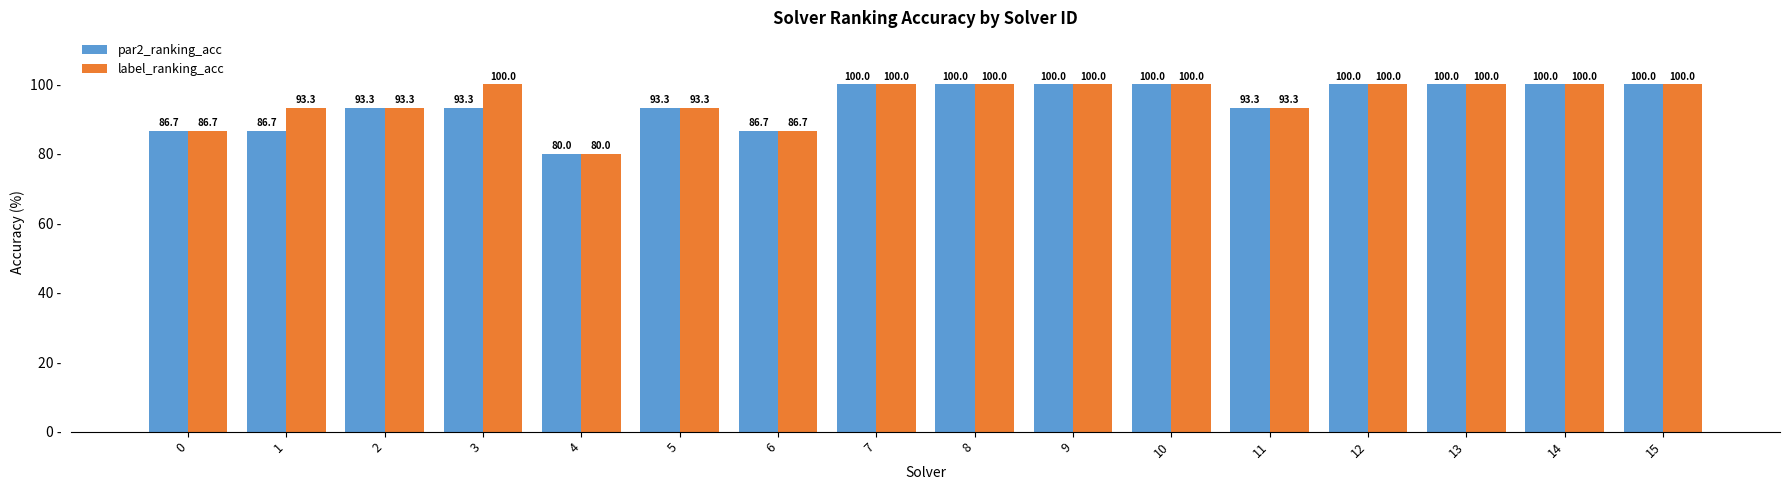

Read the par2_ranking_acc value at 9.

100.0